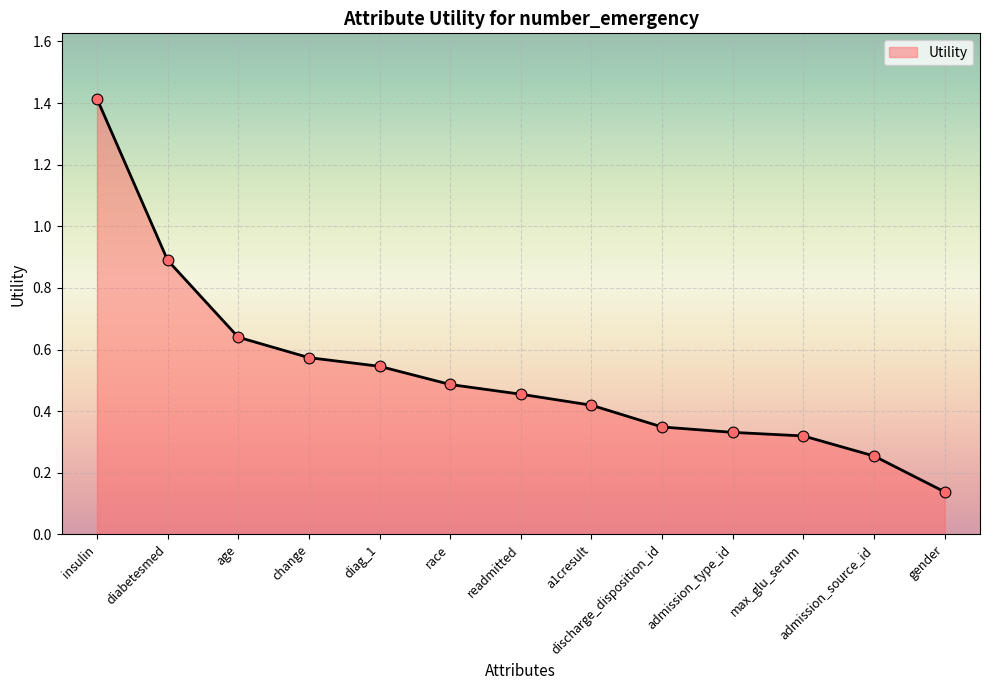

What is the change in value from insulin to diabetesmed?

-0.5